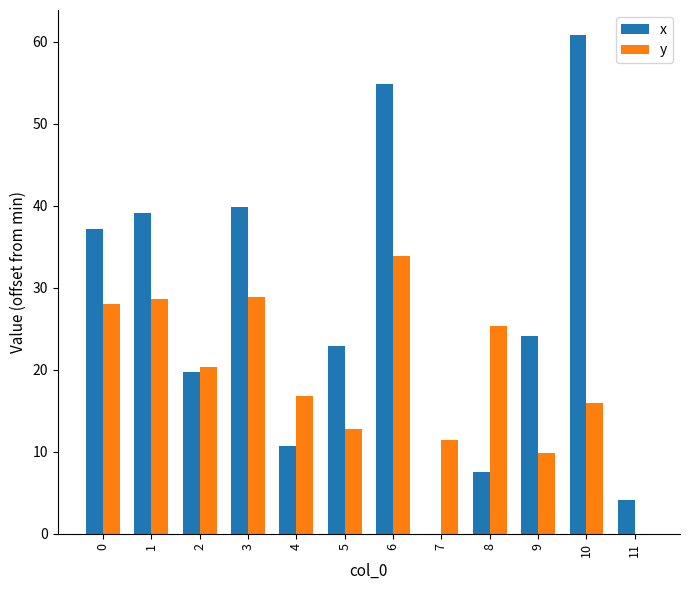

How many groups of bars are there?

12